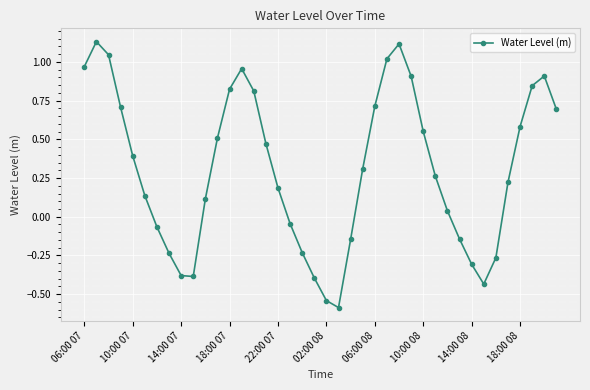

True or false: the data has more than 0 interior local peaks.

True